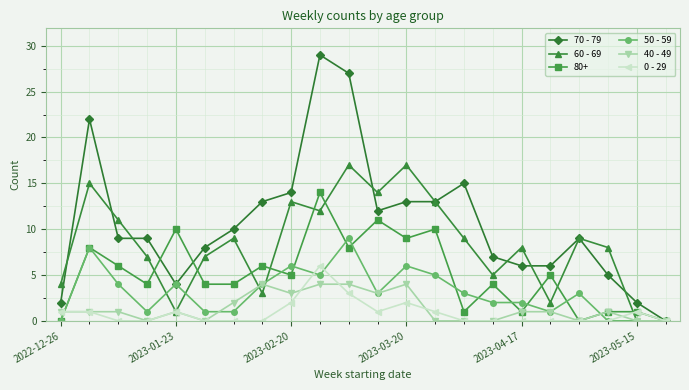

Which series has the largest total across all categories?

70 - 79